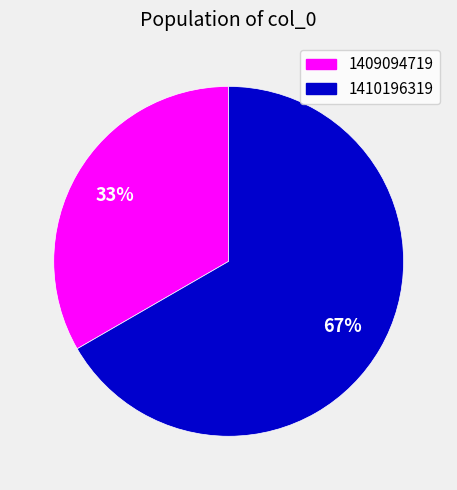

How many segments does this pie chart have?

2